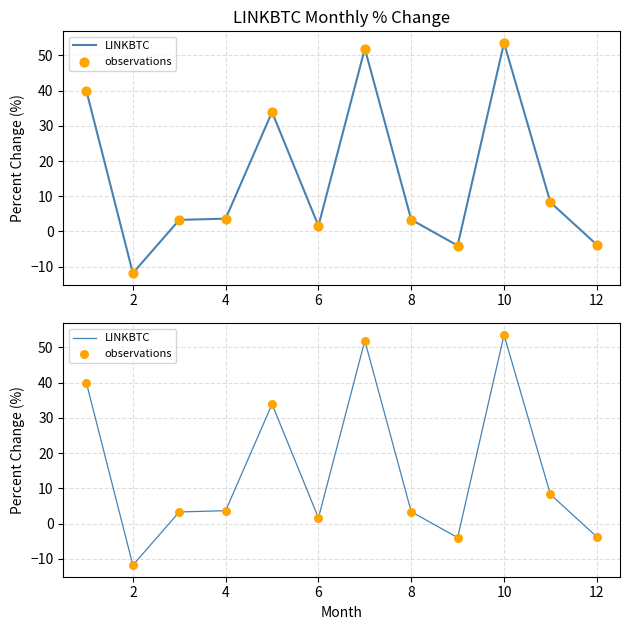

What are all the series names shown in the legend?

LINKBTC, observations